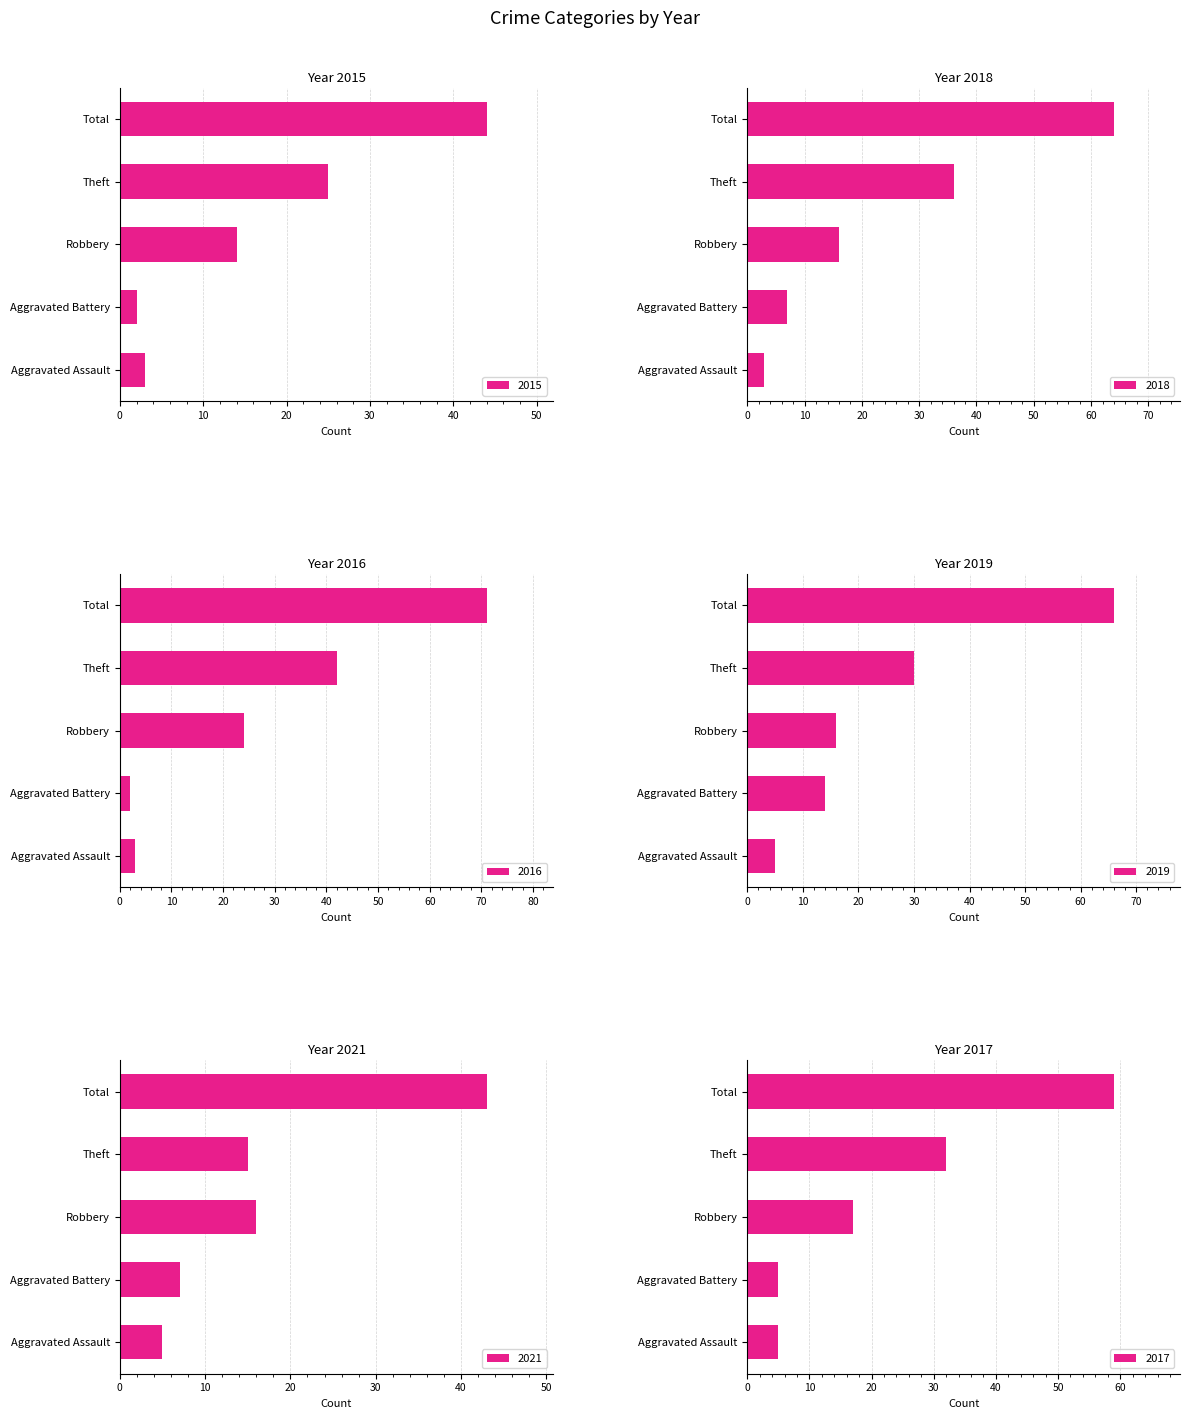

What are all the series names shown in the legend?

2015, 2018, 2016, 2019, 2021, 2017